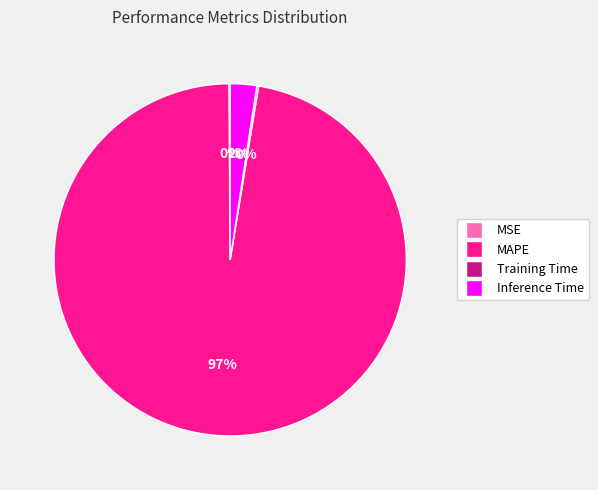

To the nearest percent, what is the average slice percentage?

25%